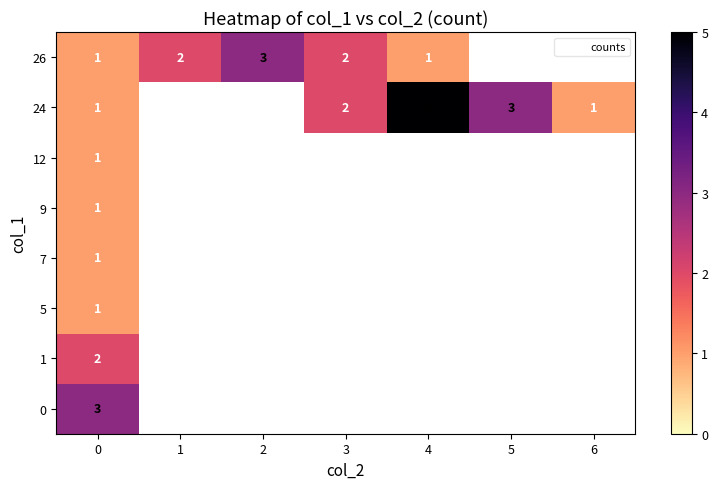

At how many categories does at least one series exceed 3?

1